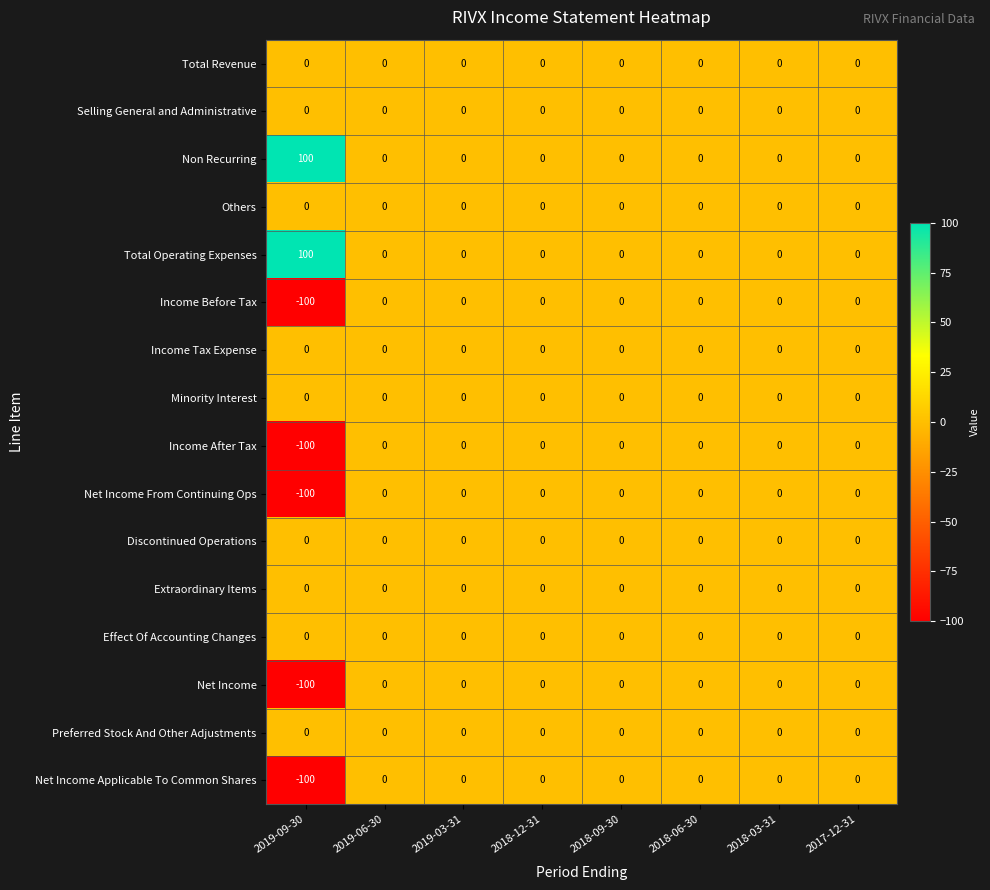

Which label corresponds to the largest value in the chart?

2019-09-30